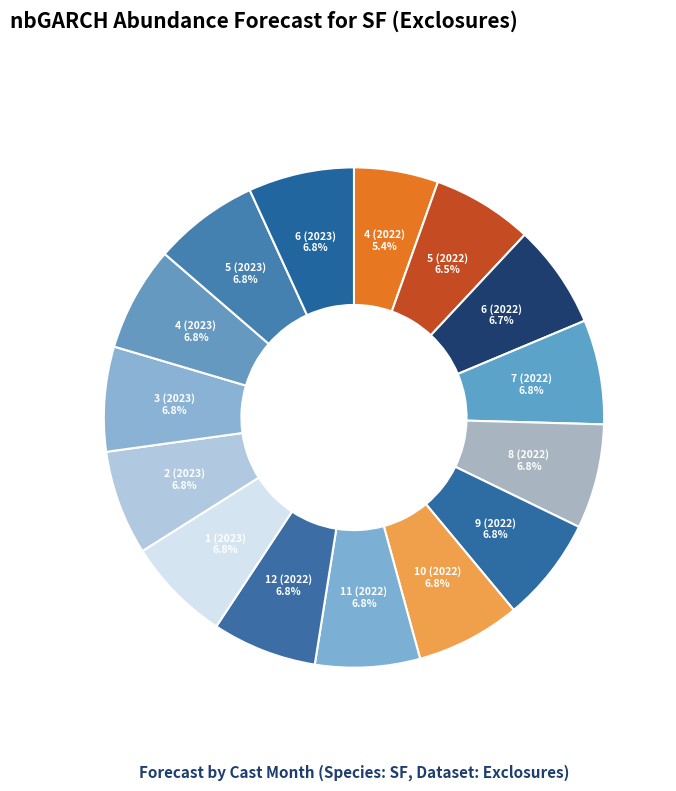

Which category has the smallest portion of the pie?

4 (2022)